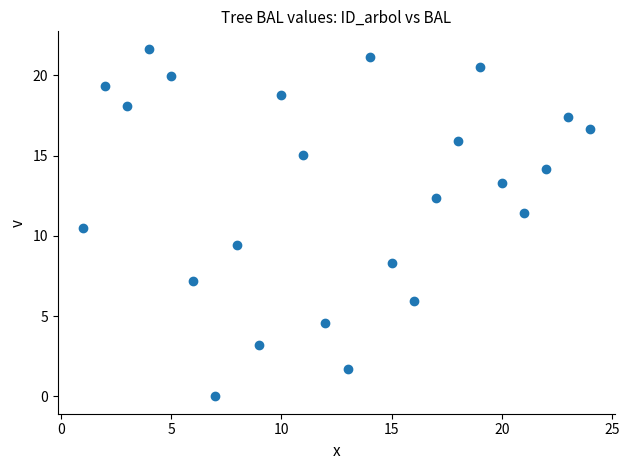

What is the range of X values (max minus min)?

23.0